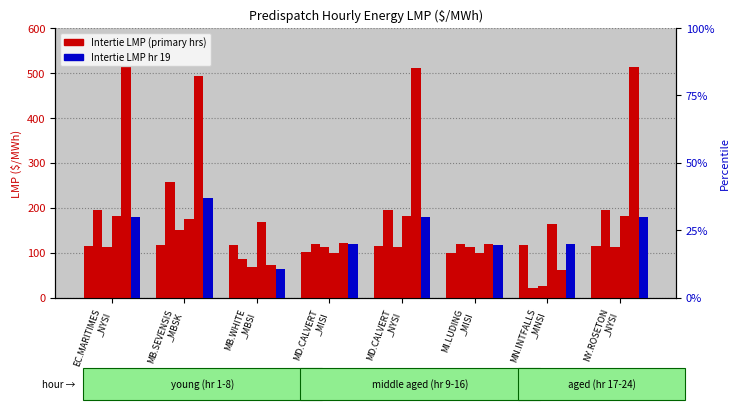

How many values in the Intertie LMP (hr 19) series exceed 179?

4